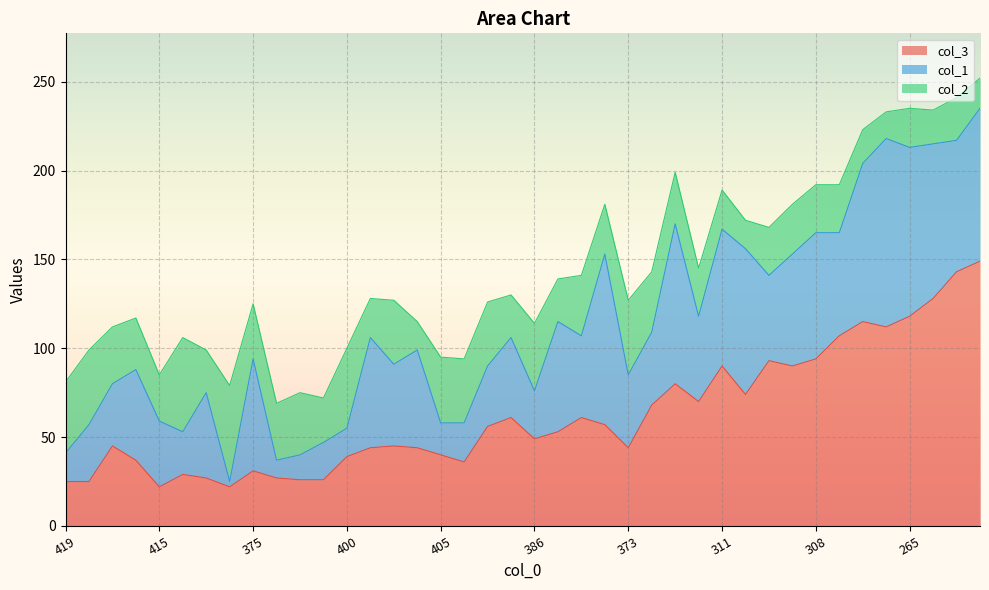

Count the number of data series in this chart.

3